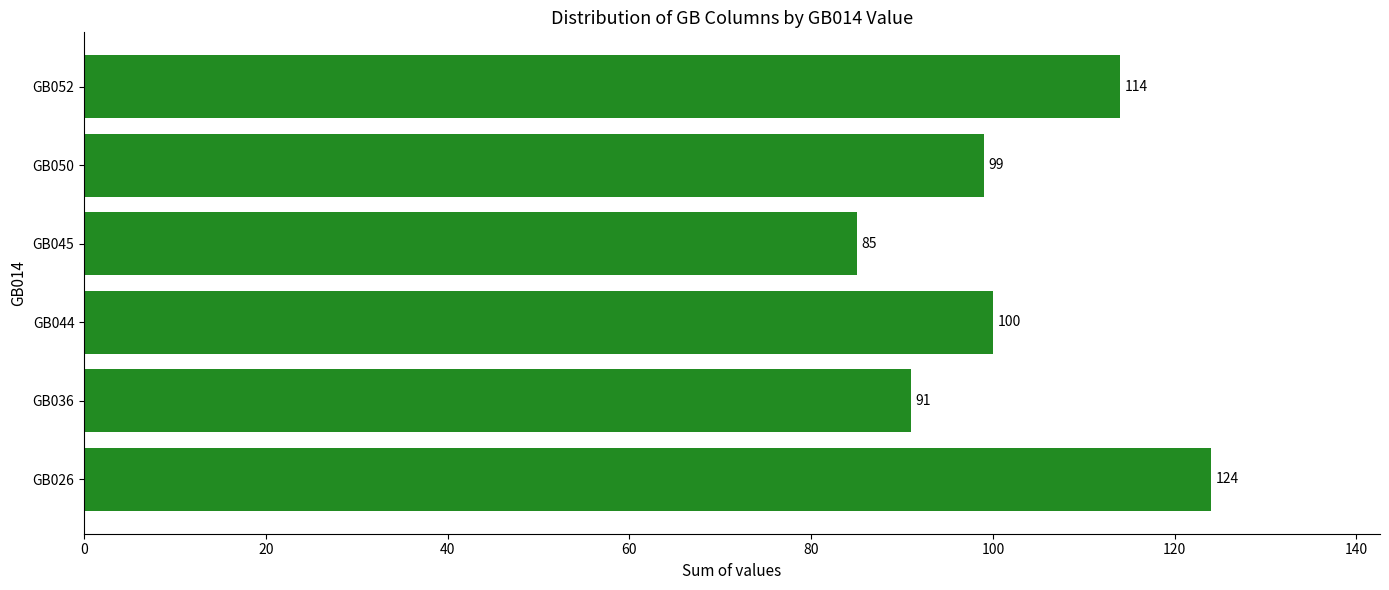

Reading top to bottom, what are all the values shown in this chart?

GB052=114	GB050=99	GB045=85	GB044=100	GB036=91	GB026=124